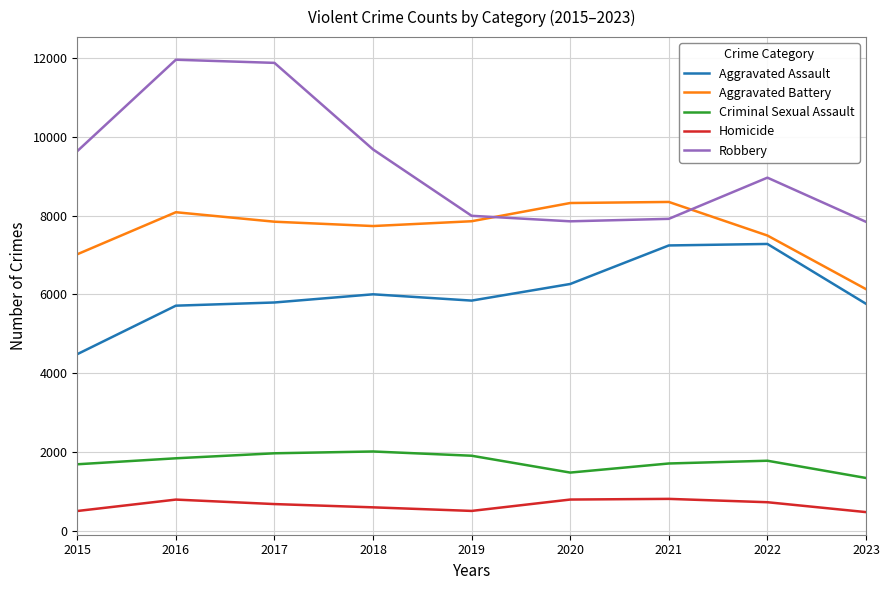

The Aggravated Assault series shows 5793 at 2017. True or false?

True